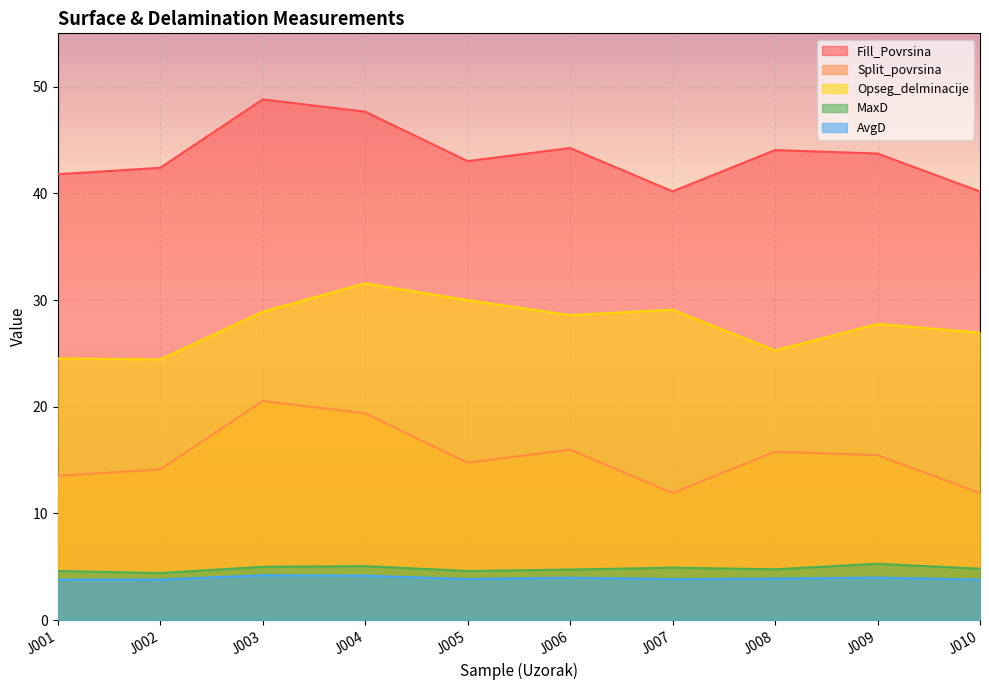

What value does the MaxD series have at J001?

4.6